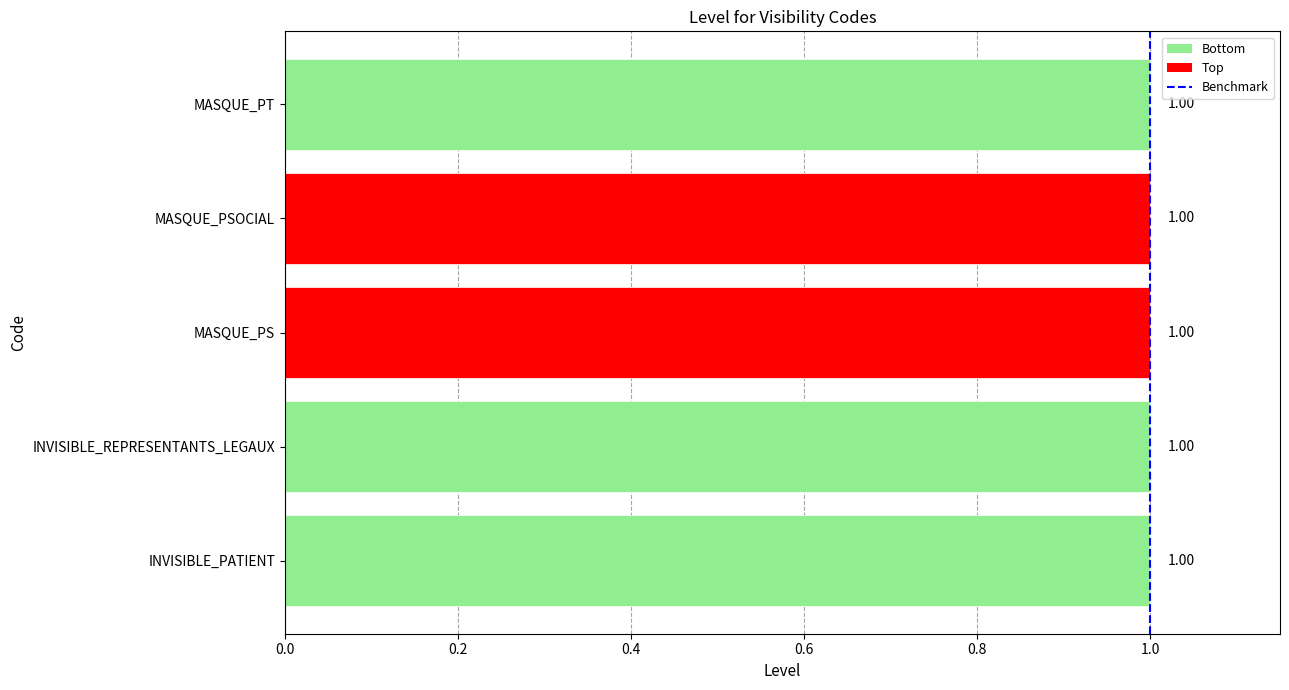

Are the bars horizontal?

Yes